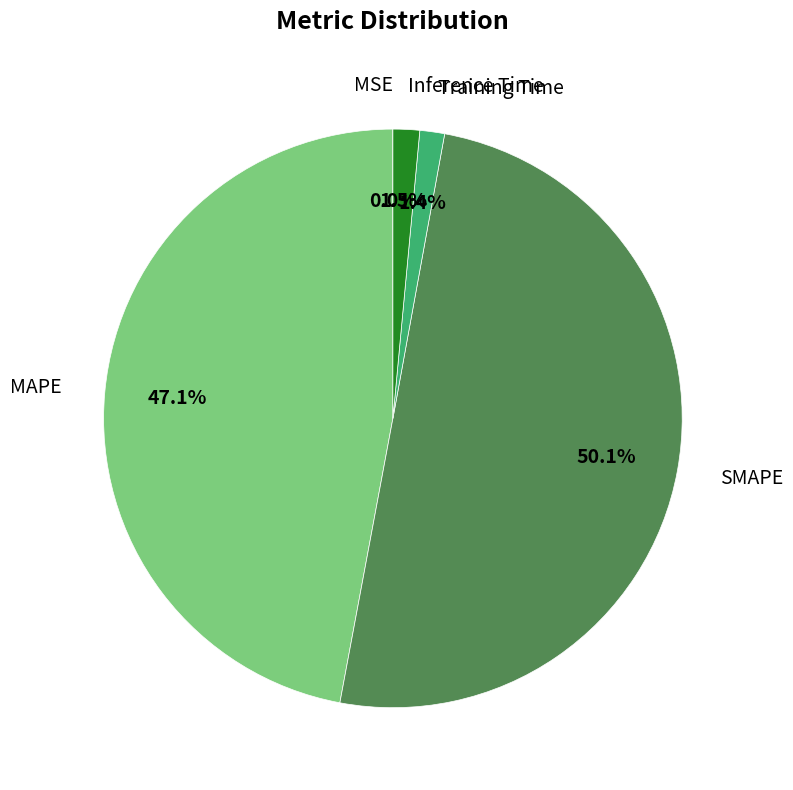

What is the largest slice in the pie chart?

SMAPE